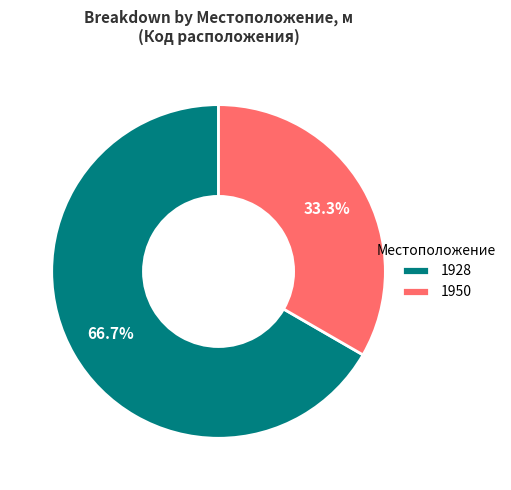

Does 1928 represent more than half of the total?

Yes